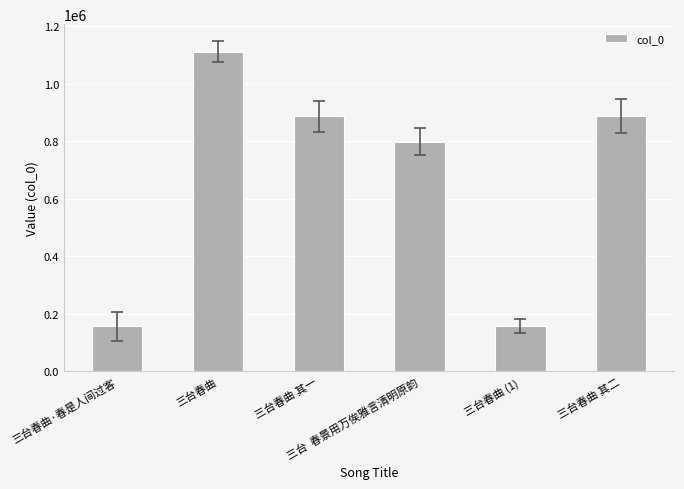

The value at 三台  春景用万俟雅言清明原韵 is 1087287. True or false?

False